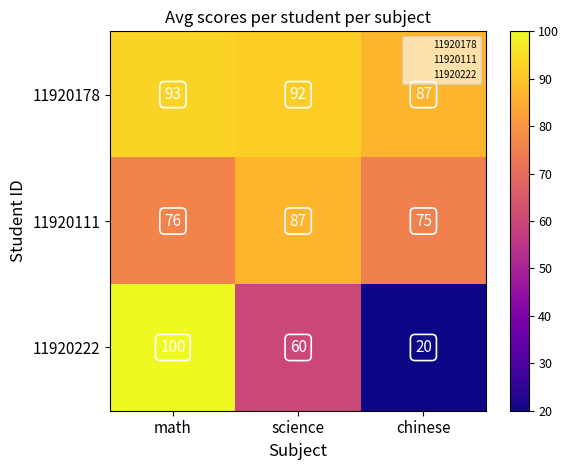

True or false: 11920222 has a value of 58 at math.

False